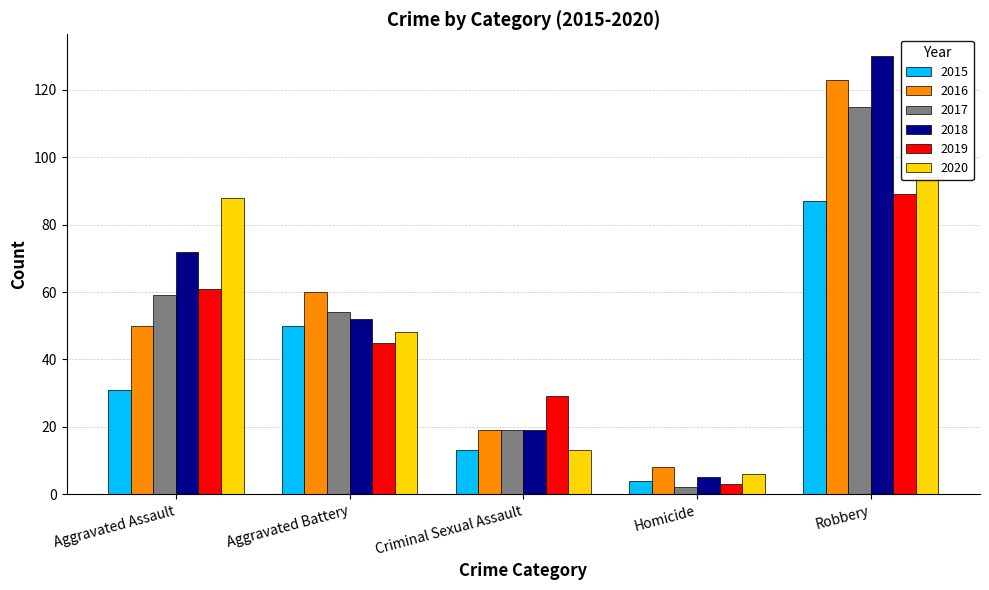

What is the label of the 2nd bar from the left?

Aggravated Battery